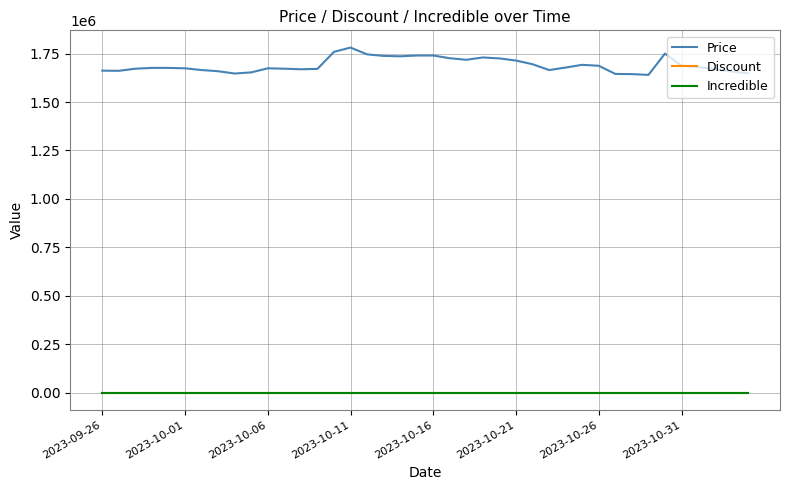

What is the greatest value displayed?

1781000